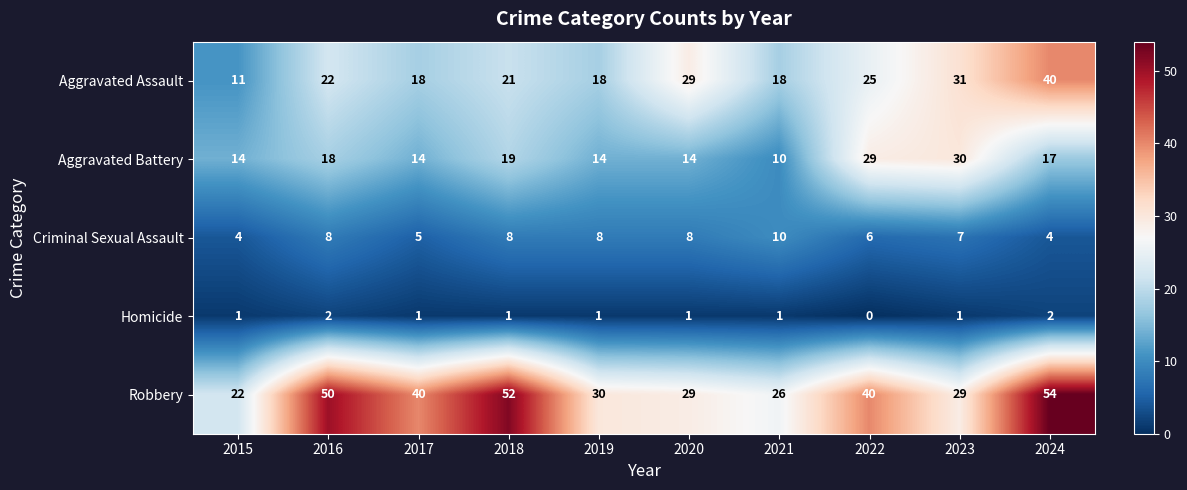

What is the difference between the second highest and minimum values in the Robbery series?

30